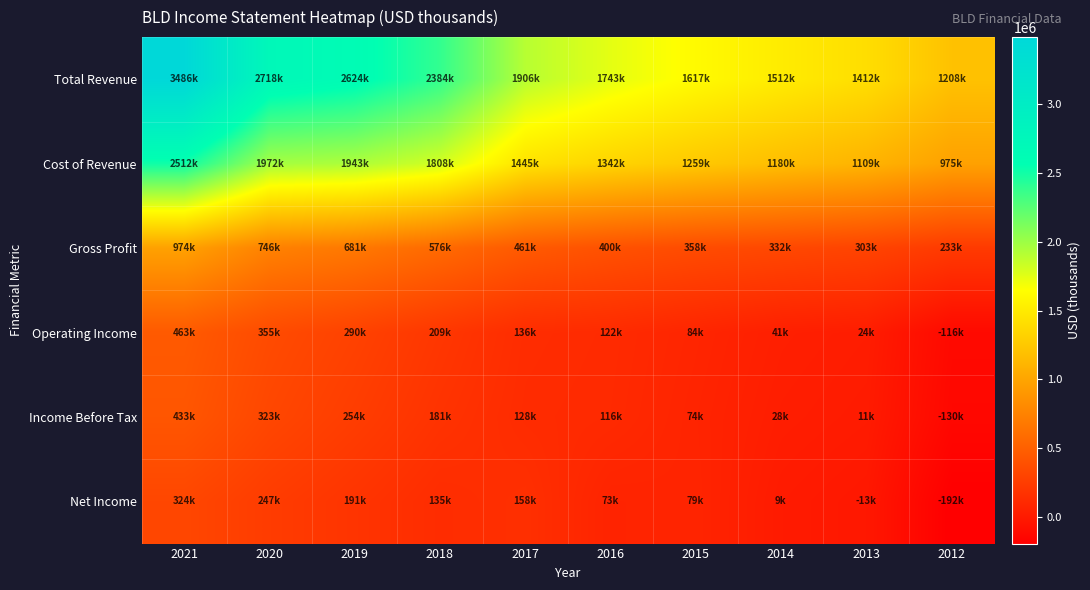

Reading left to right, extract all data points from this chart.

Total Revenue: 2021=3486200	2020=2718000	2019=2624100	2018=2384200	2017=1906300	2016=1742900	2015=1616600	2014=1512100	2013=1411500	2012=1207900
Cost of Revenue: 2021=2511800	2020=1971700	2019=1942900	2018=1808100	2017=1445200	2016=1342500	2015=1258600	2014=1180400	2013=1108800	2012=974700
Gross Profit: 2021=974400	2020=746400	2019=681300	2018=576200	2017=461100	2016=400300	2015=358000	2014=331700	2013=302700	2012=233200
Operating Income: 2021=462600	2020=354800	2019=289500	2018=209000	2017=135800	2016=121600	2015=83500	2014=40700	2013=24100	2012=-115900
Income Before Tax: 2021=433400	2020=323100	2019=253800	2018=180800	2017=128000	2016=116300	2015=74100	2014=28300	2013=10800	2012=-129700
Net Income: 2021=324000	2020=247000	2019=191000	2018=134800	2017=158100	2016=72600	2015=79000	2014=9400	2013=-12700	2012=-192100